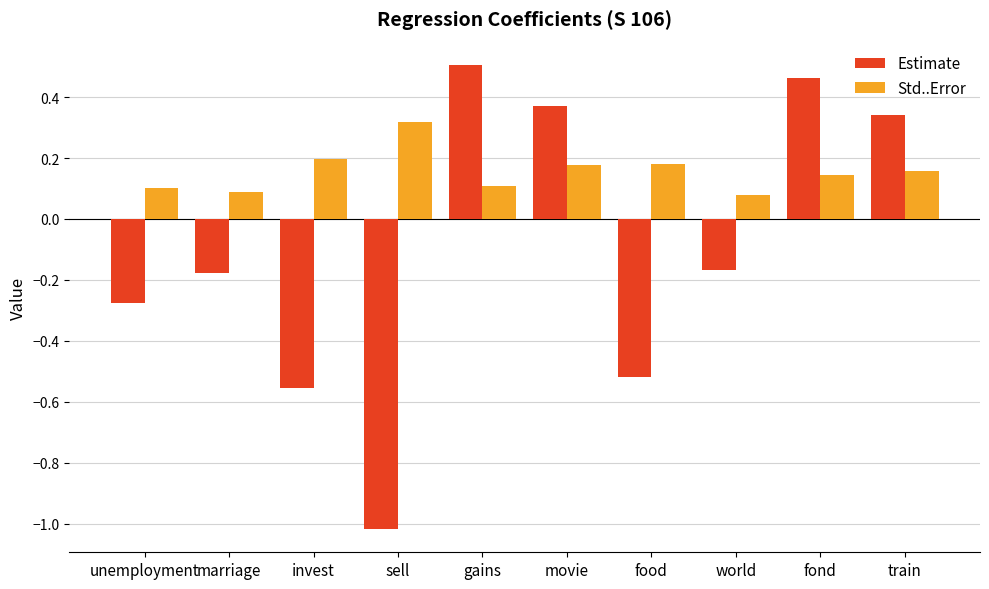

What is the sum of all Std..Error values?

1.6